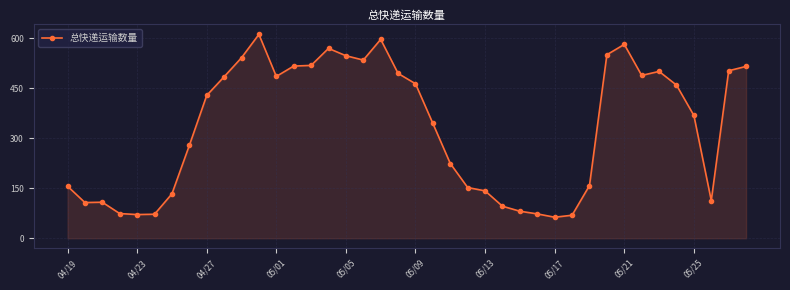

What is the average value?

332